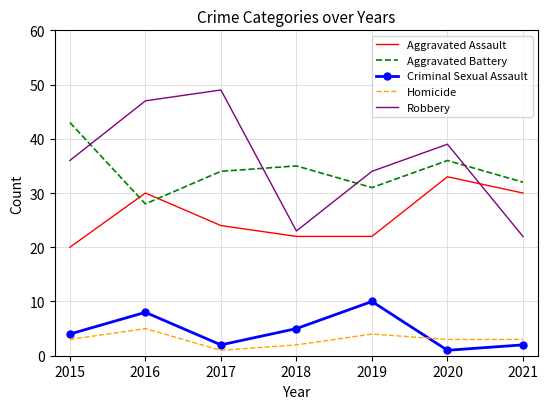

Which series has the largest range (max minus min)?

Robbery